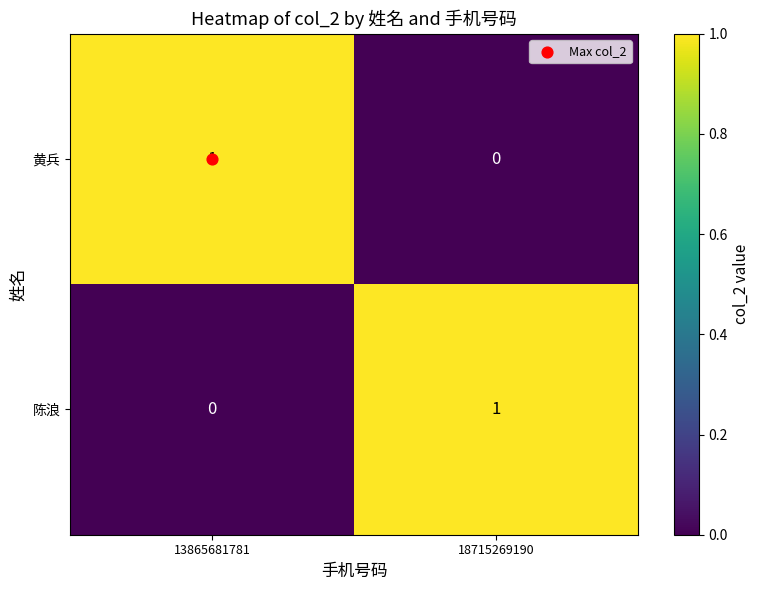

Is the value of 黄兵 at 18715269190 greater than the value of 陈浪 at 18715269190?

No